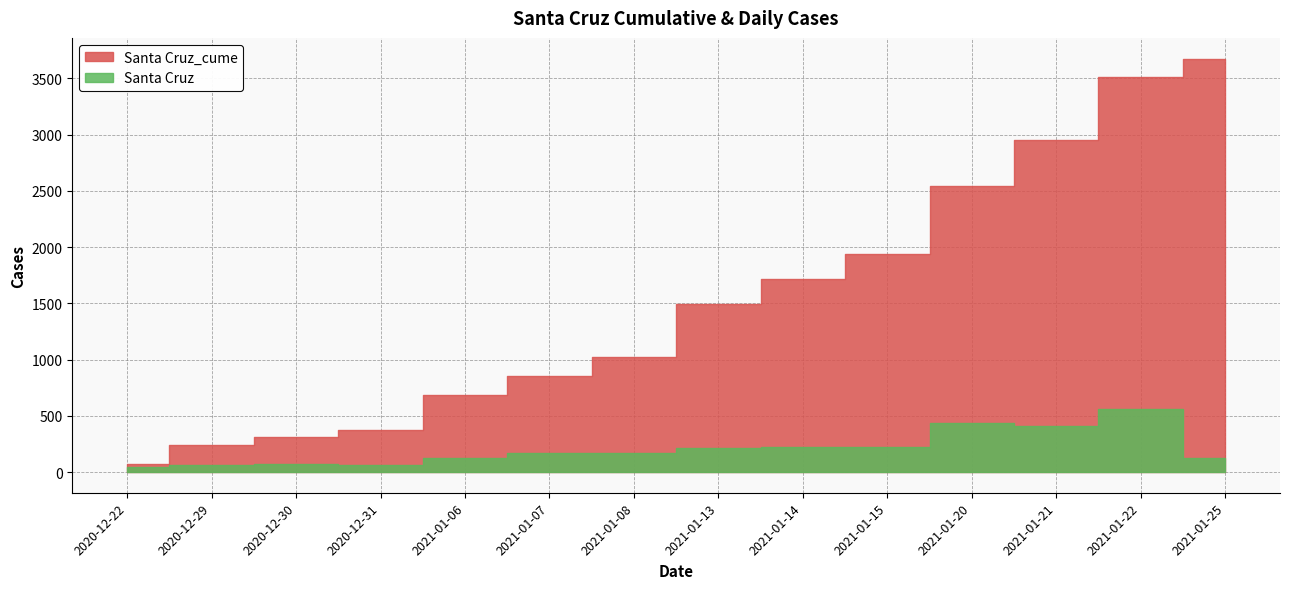

What is the smallest value displayed?

47